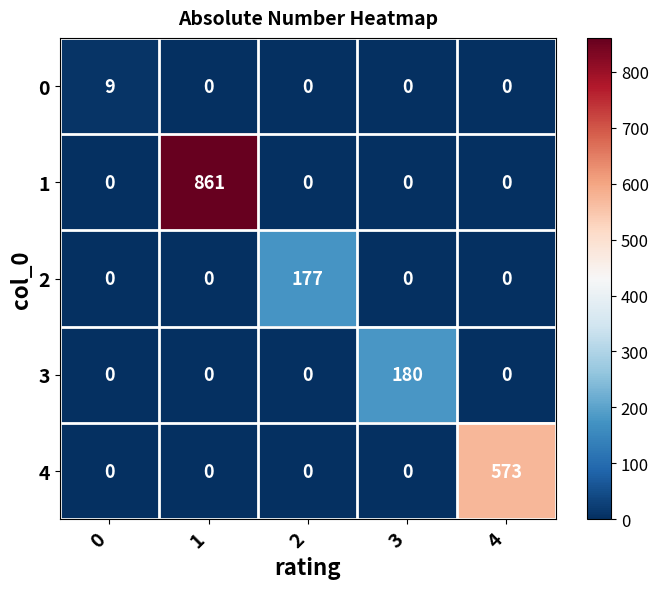

Reading left to right, extract all data points from this chart.

0: 9	0	0	0	0
1: 0	861	0	0	0
2: 0	0	177	0	0
3: 0	0	0	180	0
4: 0	0	0	0	573